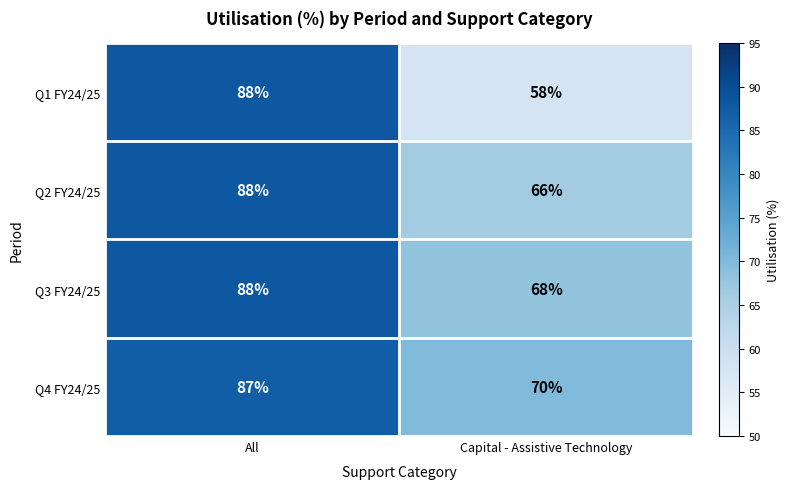

Which series has the largest range (max minus min)?

Q1 FY24/25